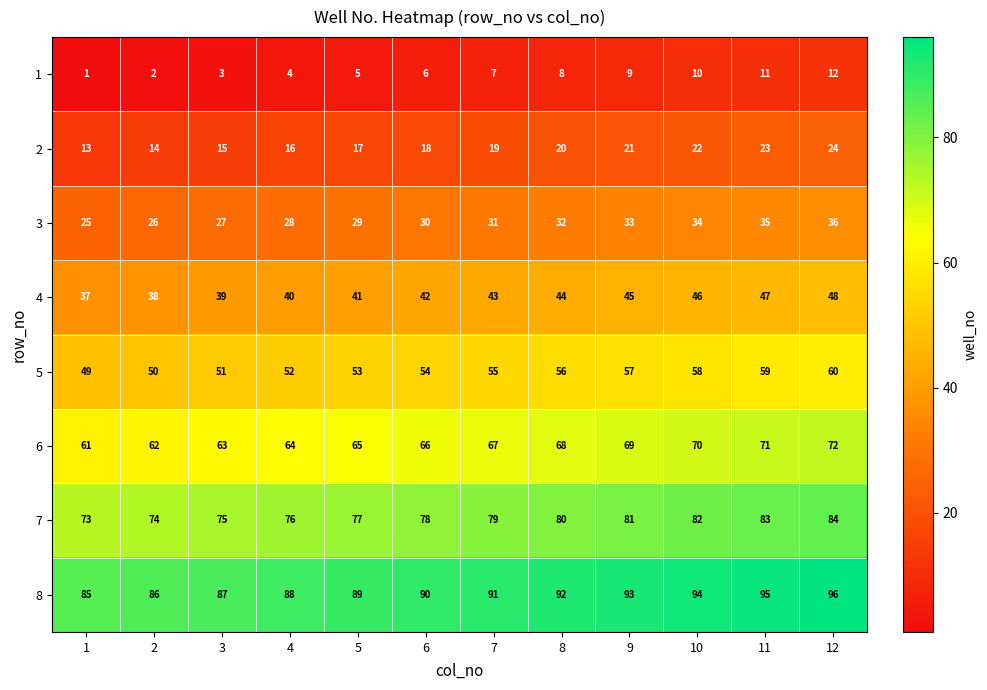

What is the spread (max minus min) of values at 2?

84